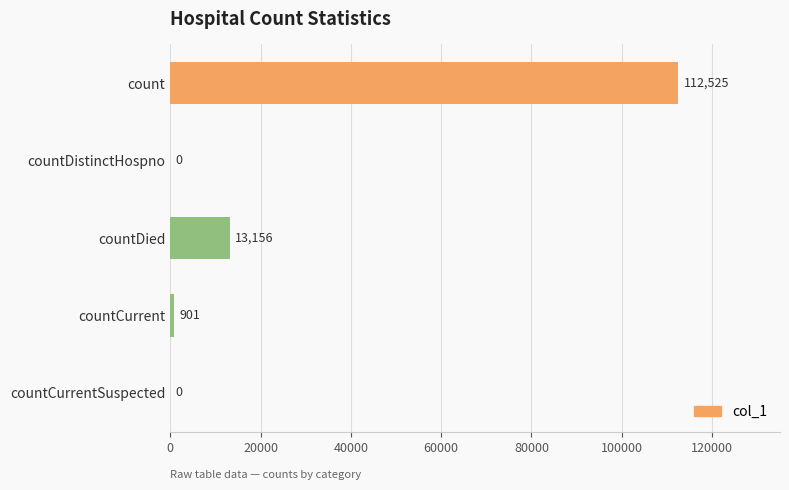

How many positive values are there?

3